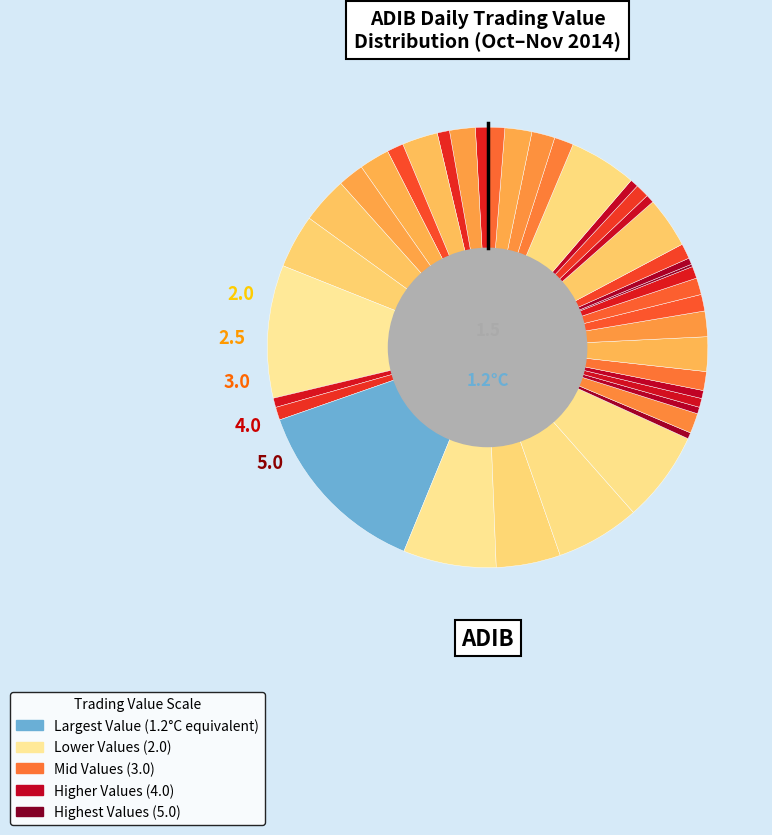

Which category has the biggest portion of the pie?

2014-10-21